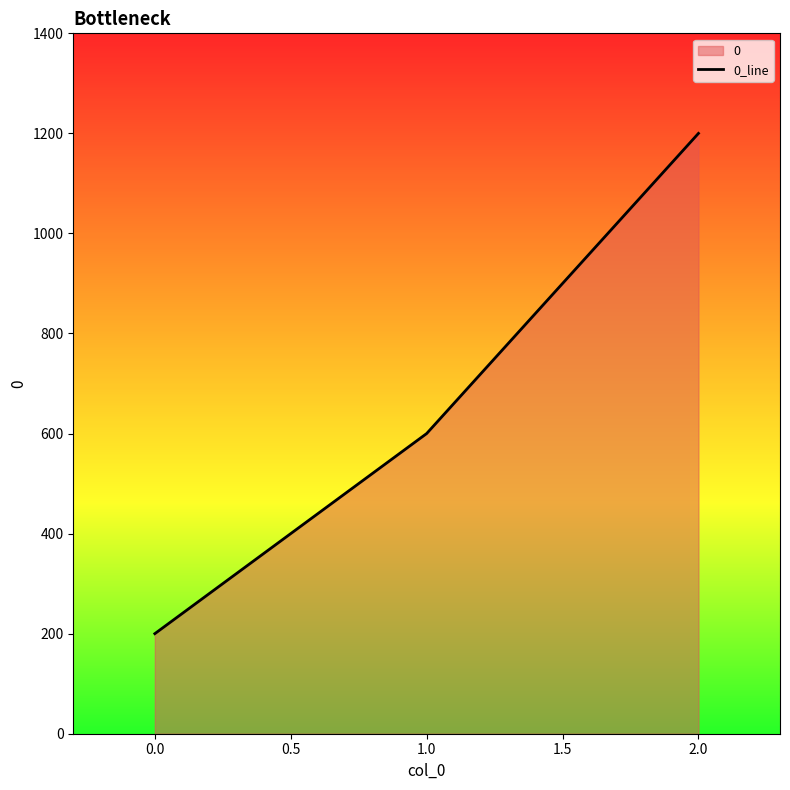

How many categories are shown in the chart?

3